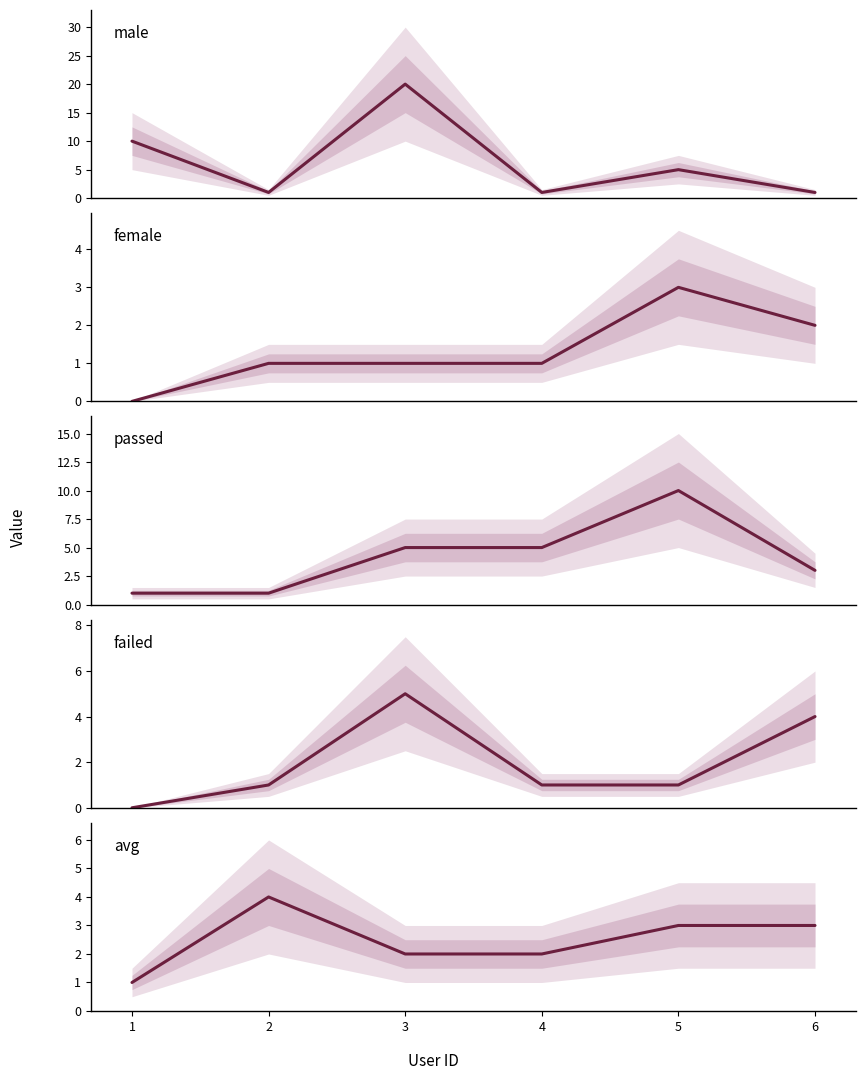

What is the sum of all avg values?

15